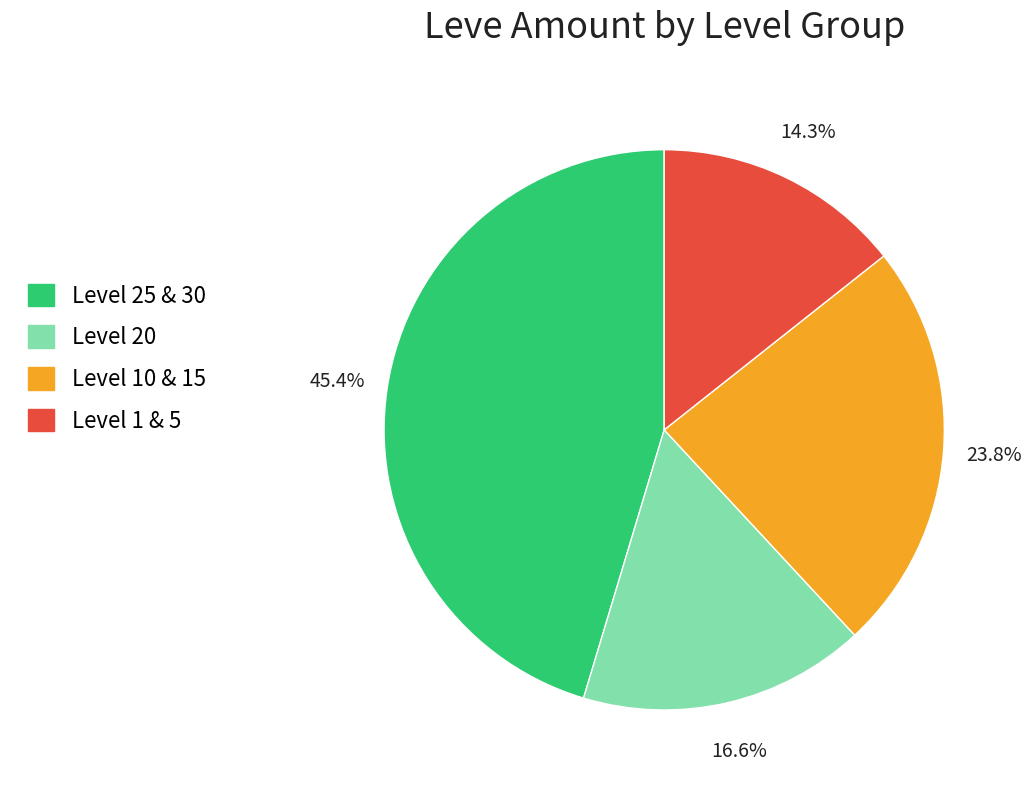

Rank the categories by value from highest to lowest.

Level 25 & 30, Level 10 & 15, Level 20, Level 1 & 5